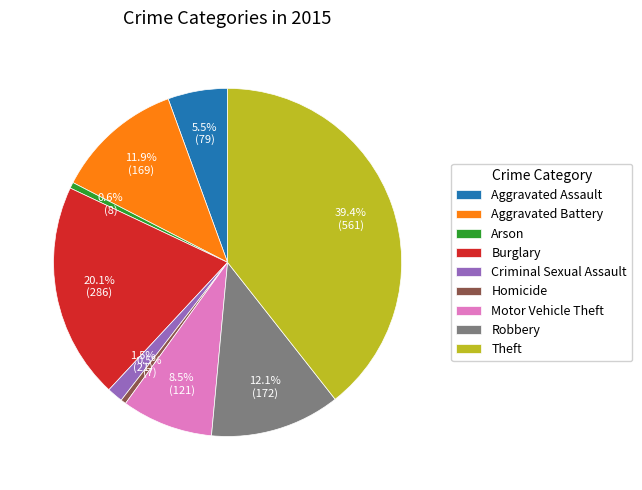

To the nearest percent, what percentage of the pie is Theft?

39%